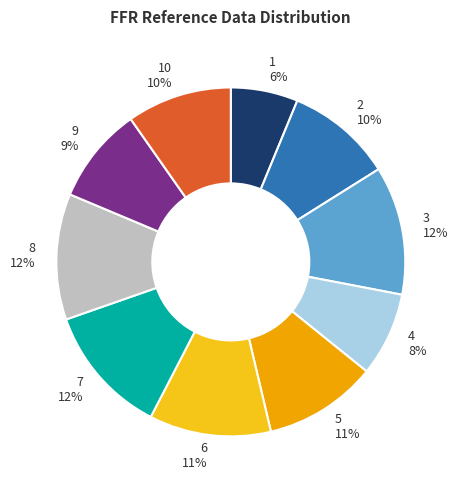

Count the number of slices in the pie.

10